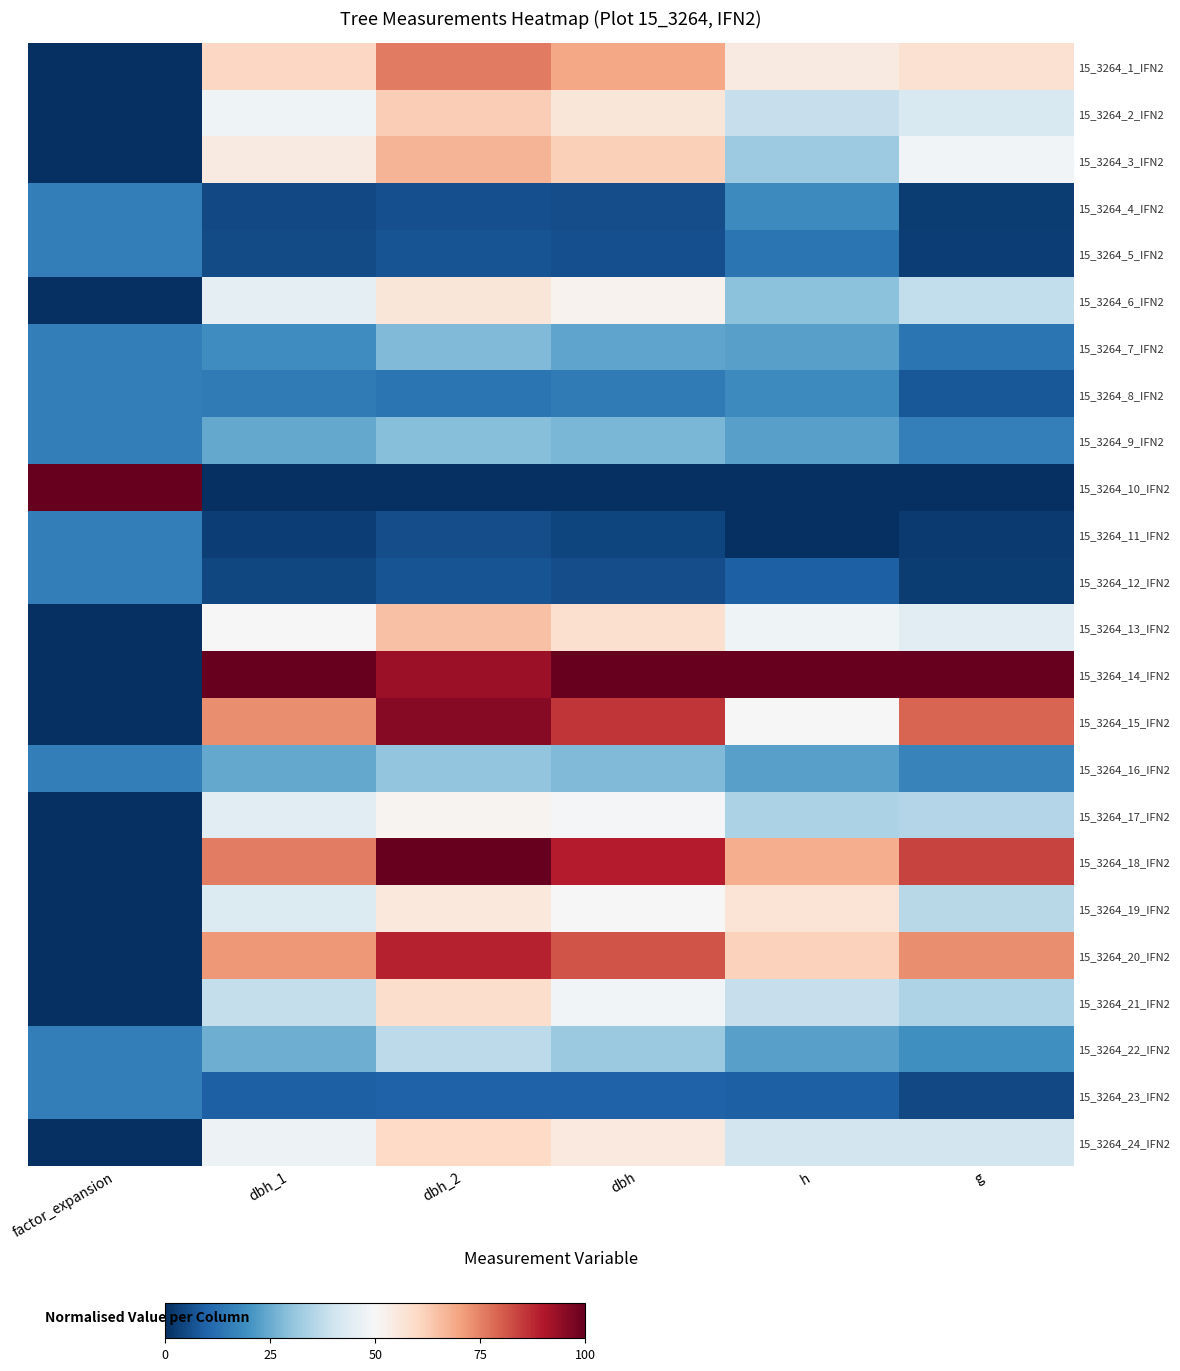

Rank the series at g from lowest to highest value.

15_3264_10_IFN2, 15_3264_11_IFN2, 15_3264_4_IFN2, 15_3264_12_IFN2, 15_3264_5_IFN2, 15_3264_23_IFN2, 15_3264_8_IFN2, 15_3264_7_IFN2, 15_3264_9_IFN2, 15_3264_16_IFN2, 15_3264_22_IFN2, 15_3264_21_IFN2, 15_3264_17_IFN2, 15_3264_19_IFN2, 15_3264_6_IFN2, 15_3264_24_IFN2, 15_3264_2_IFN2, 15_3264_13_IFN2, 15_3264_3_IFN2, 15_3264_1_IFN2, 15_3264_20_IFN2, 15_3264_15_IFN2, 15_3264_18_IFN2, 15_3264_14_IFN2